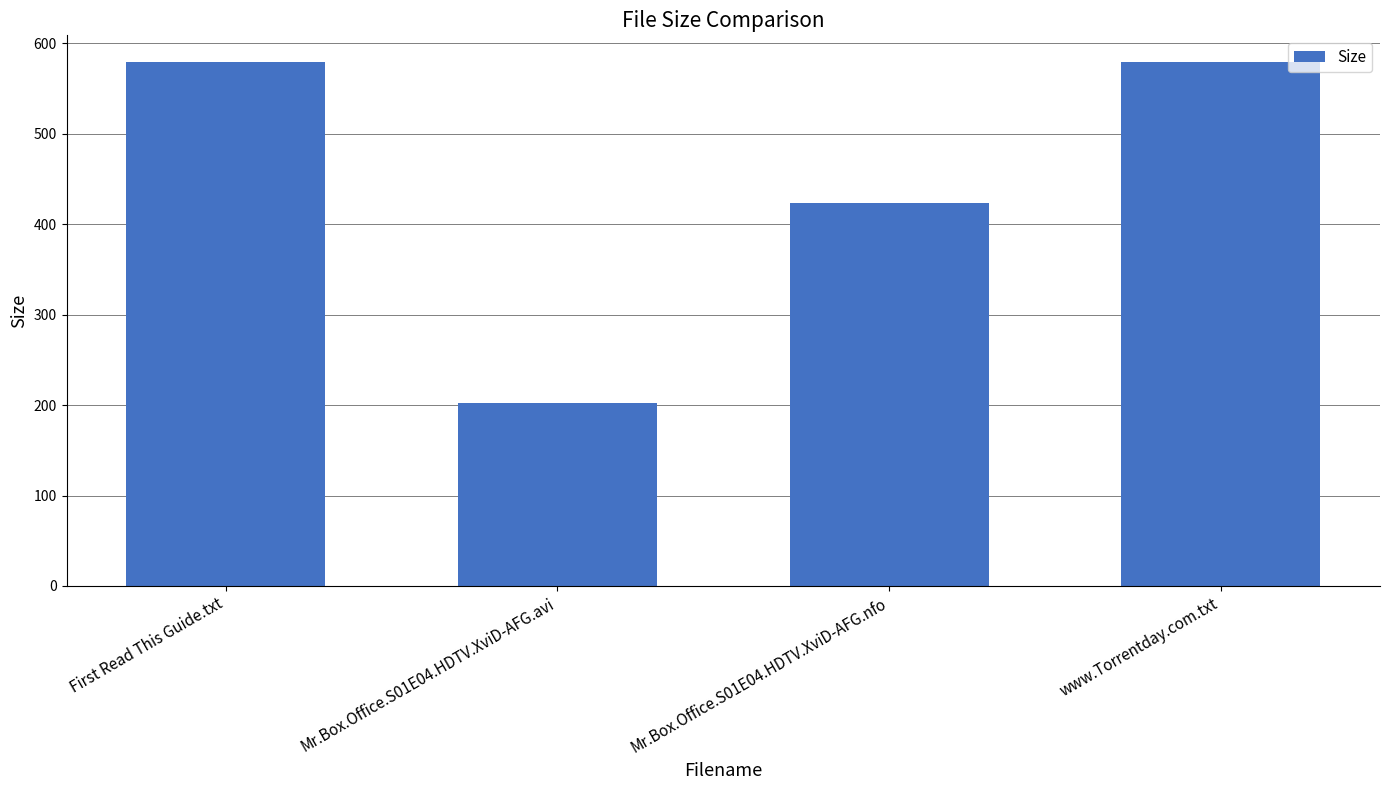

What value does the data have at Mr.Box.Office.S01E04.HDTV.XviD-AFG.nfo?

424.0